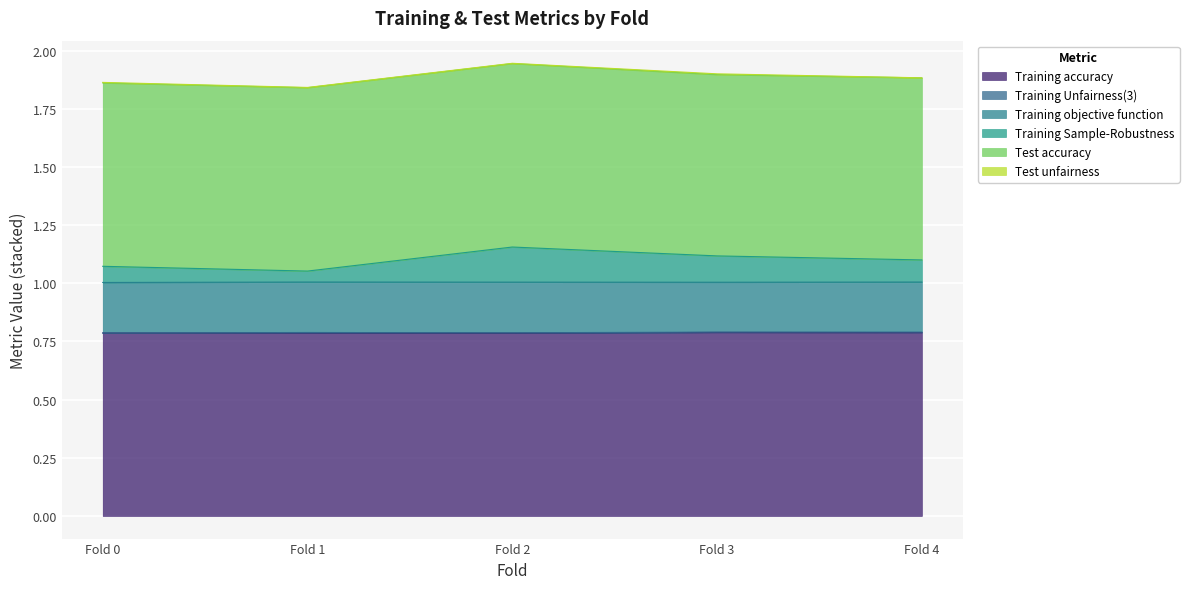

Does the chart display data point markers on the line(s)?

No